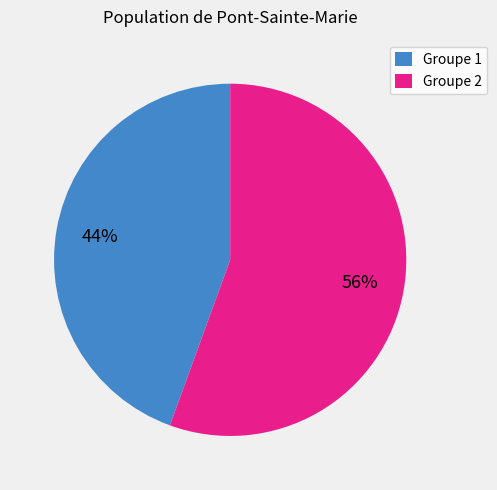

How many slices are in this pie chart?

2